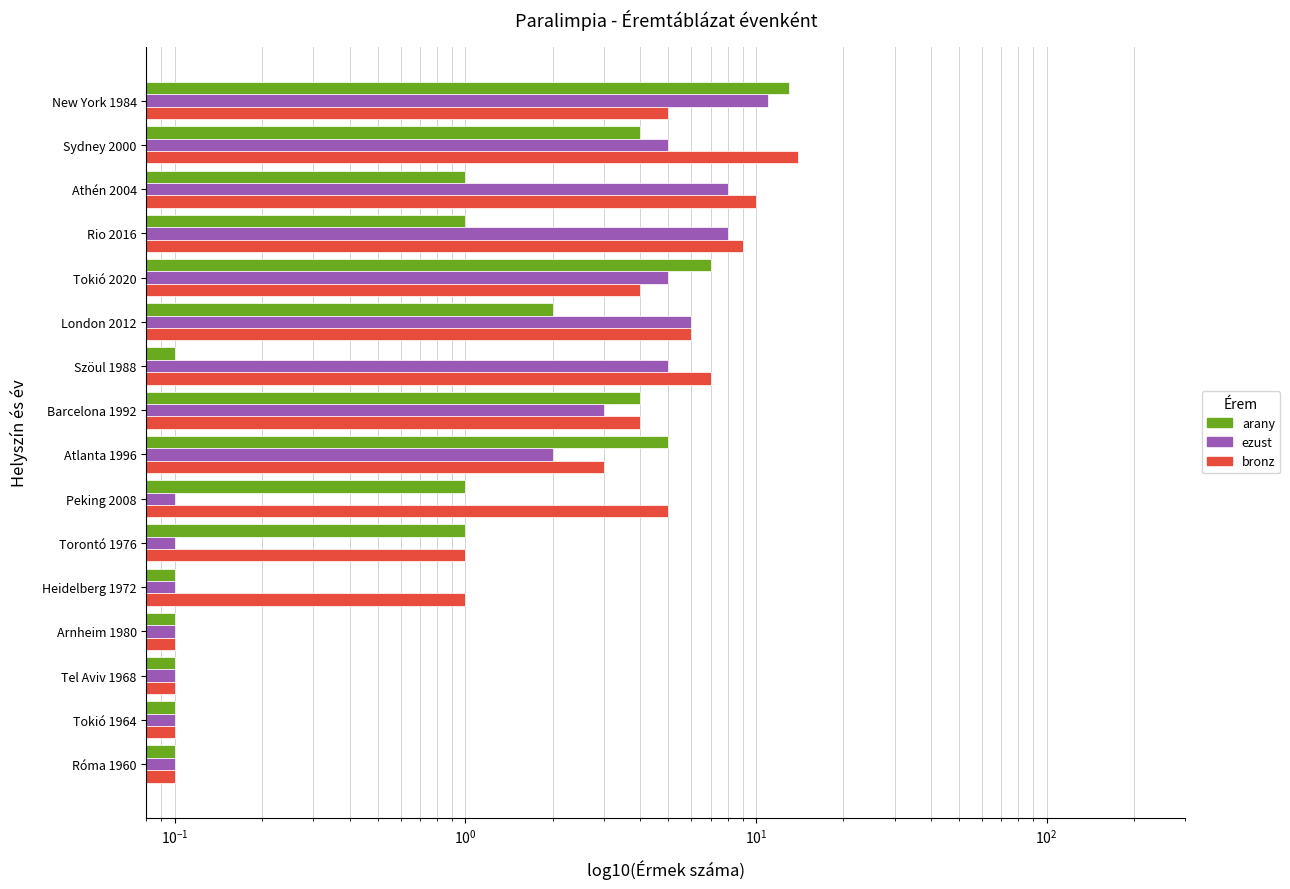

Rank the series by their maximum value, from lowest to highest.

ezust, arany, bronz